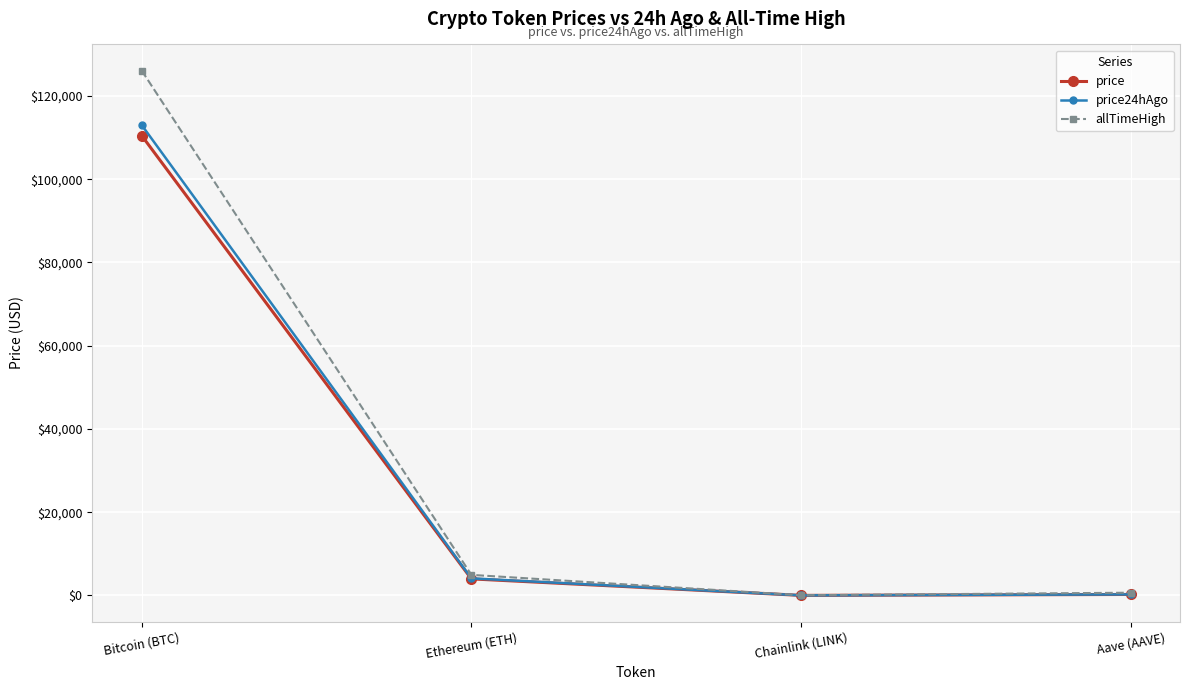

Which series has the widest spread of values?

allTimeHigh